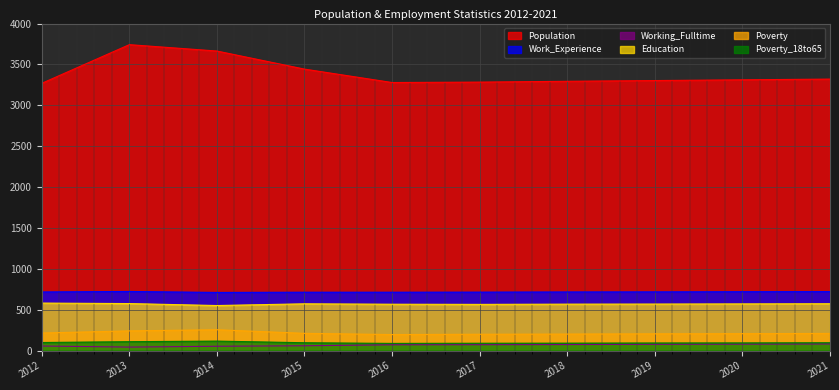

What is the sum of the Poverty_18to65 values at 2013 and 2017?

201